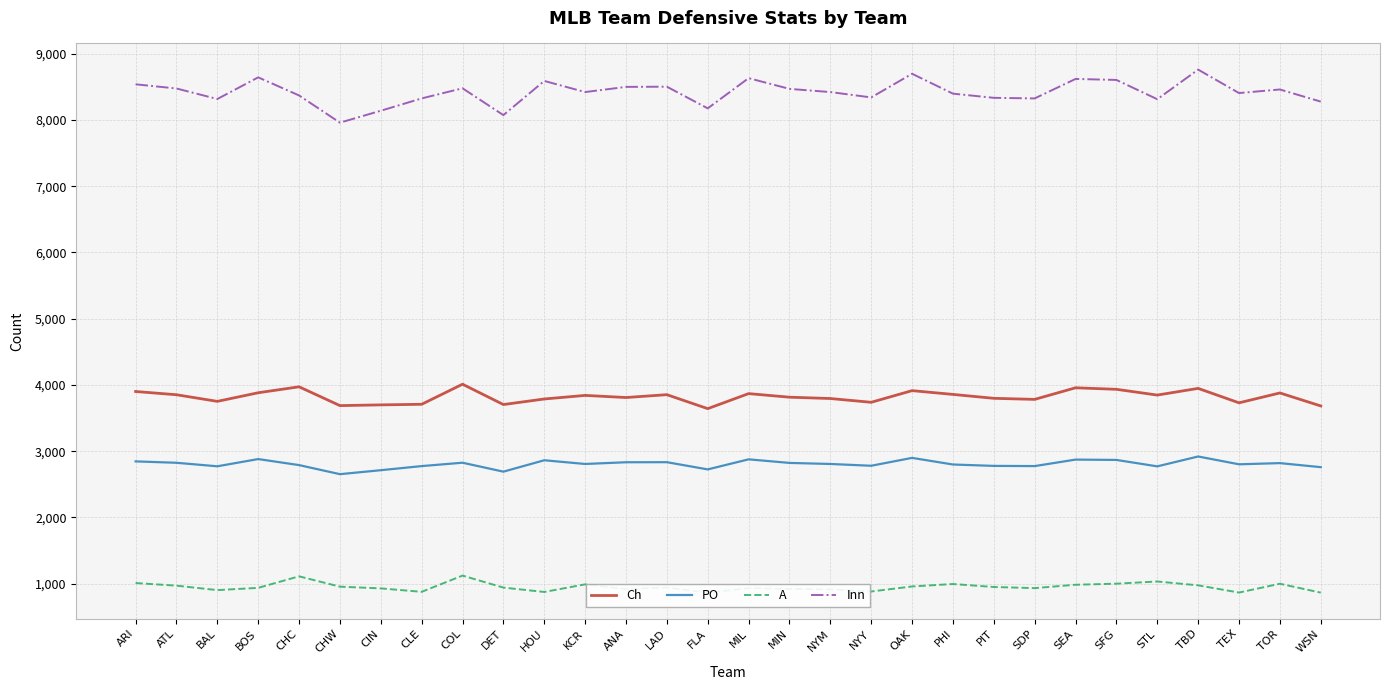

What value does the Ch series have at MIN, to the nearest 5?

3815